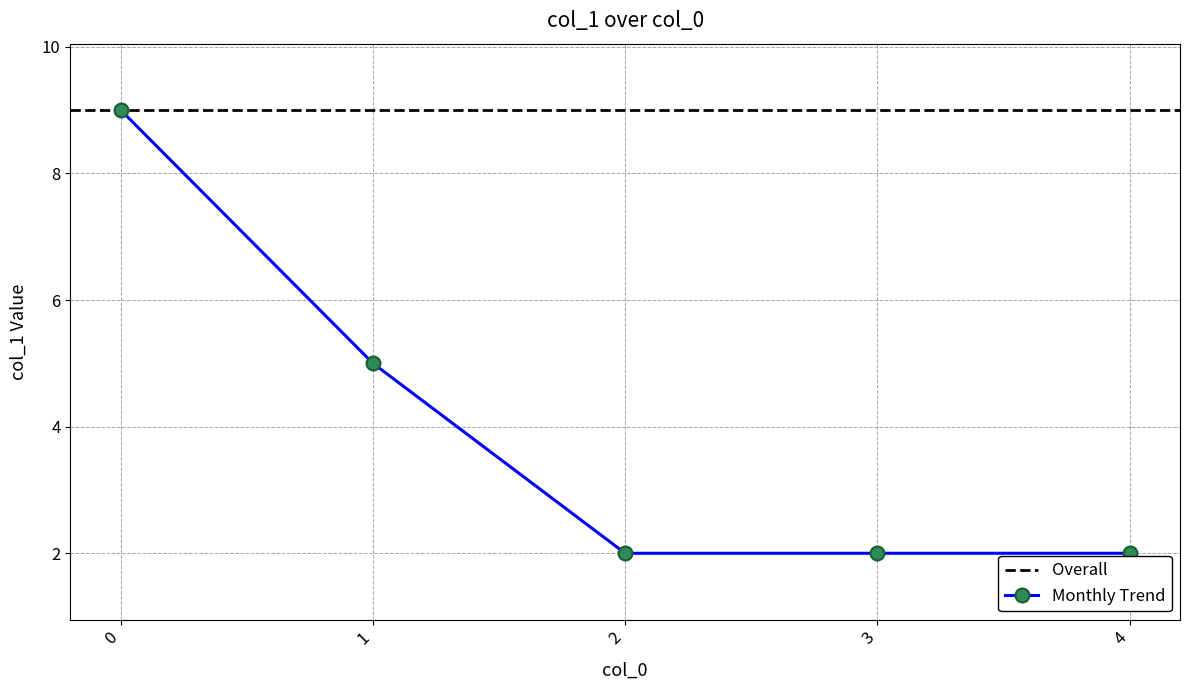

What is the ratio of the value at 2 to the value at 4?

1.0